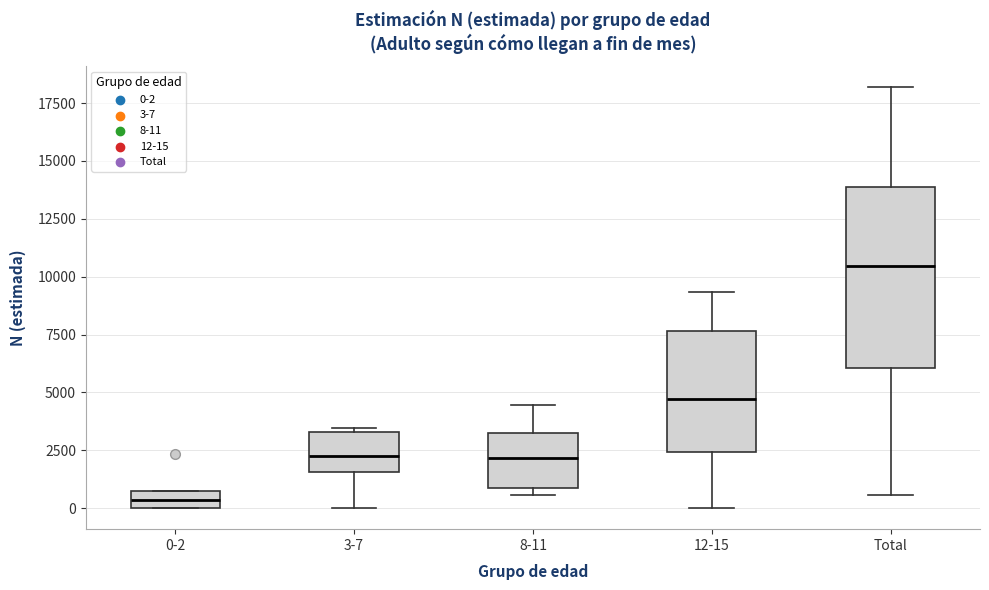

Where is the upper edge of the box for 8-11 on the y-axis? The values are not printed on the chart, so give them approximately, as read against the axis.

3500